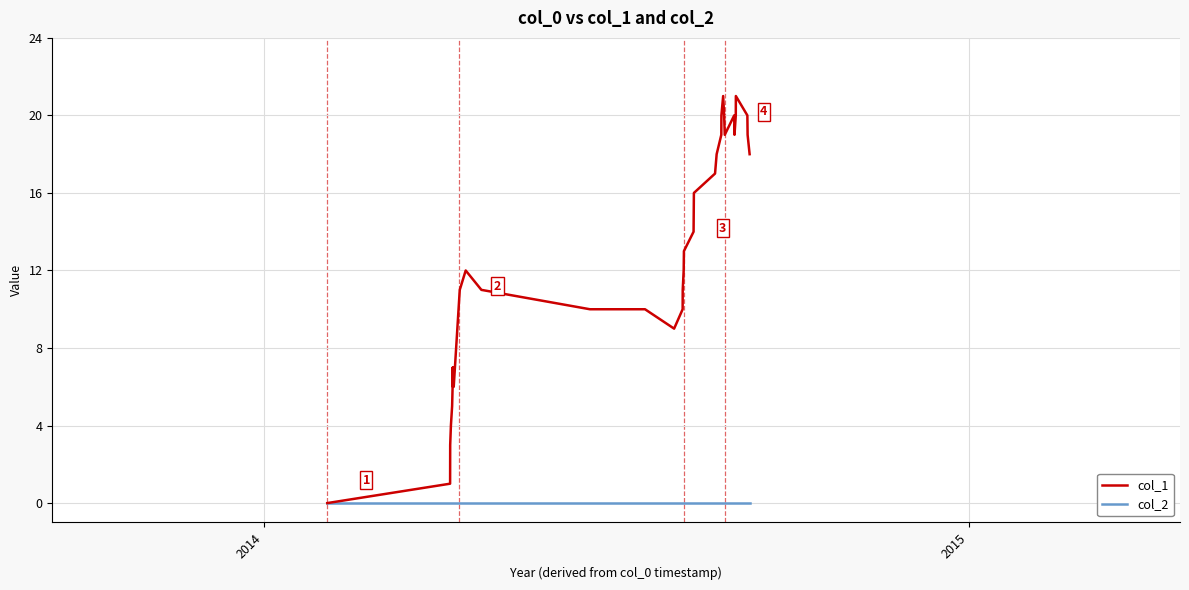

Which series has the widest spread of values?

col_1